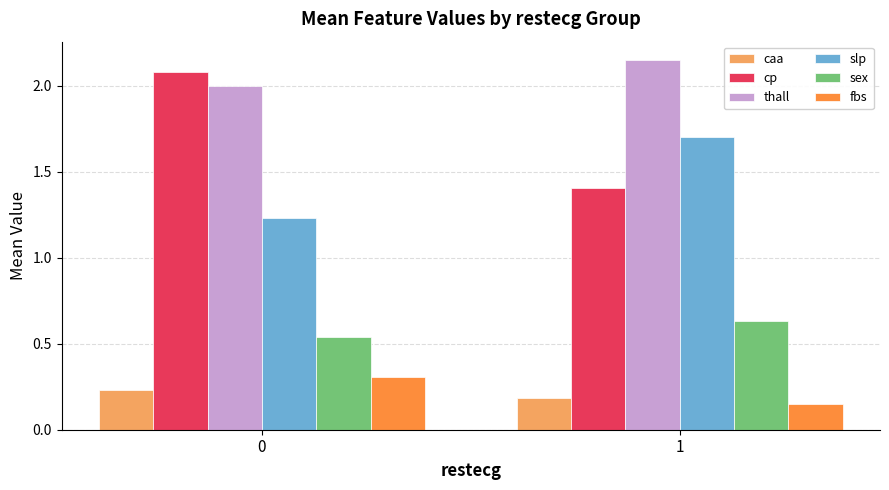

Which label corresponds to the largest value in the chart?

1